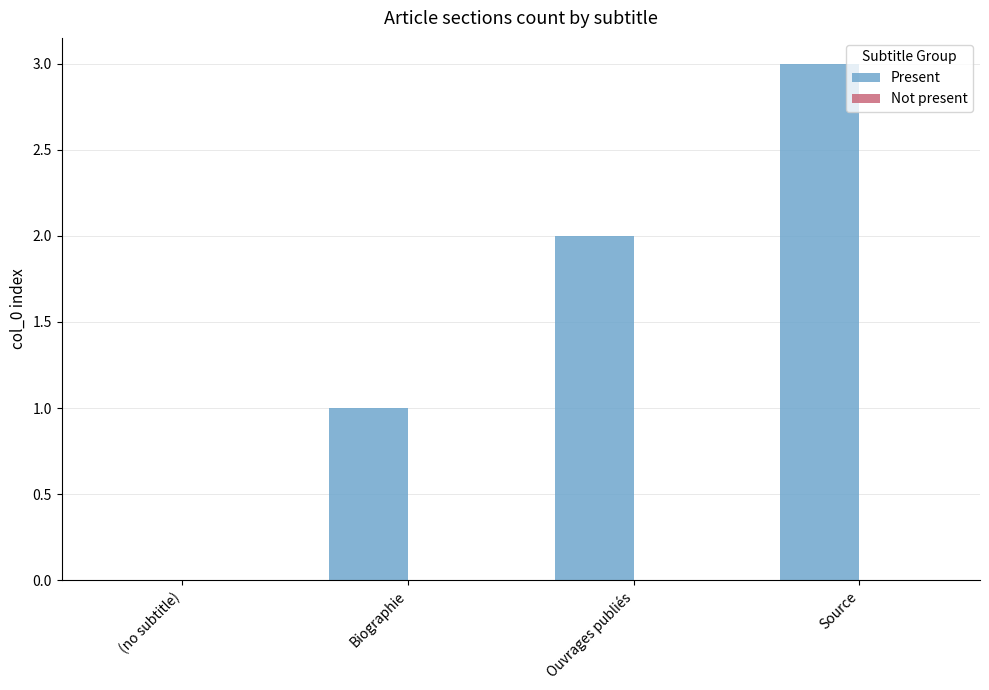

Between Ouvrages publiés and Source, which is larger?

Source